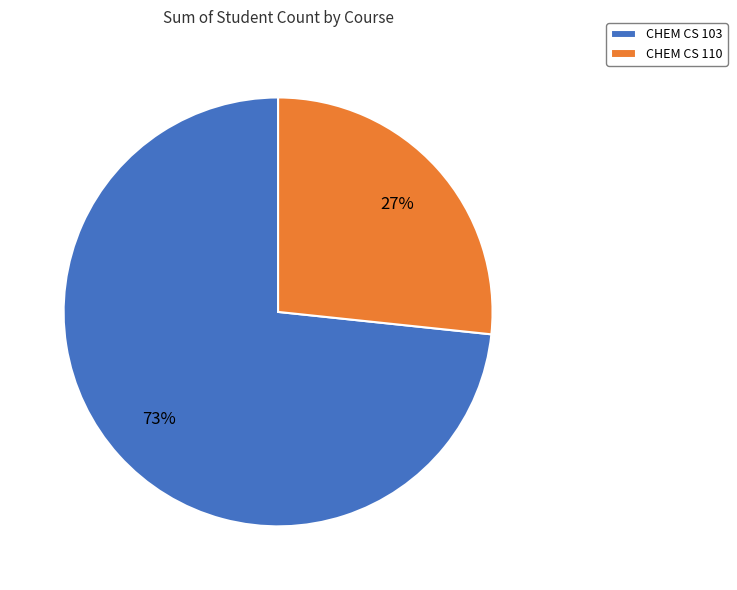

To the nearest percent, what is the average slice percentage?

50%